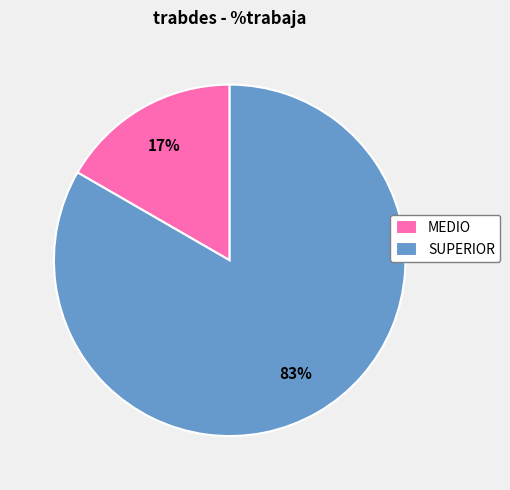

Which slice is the largest?

SUPERIOR